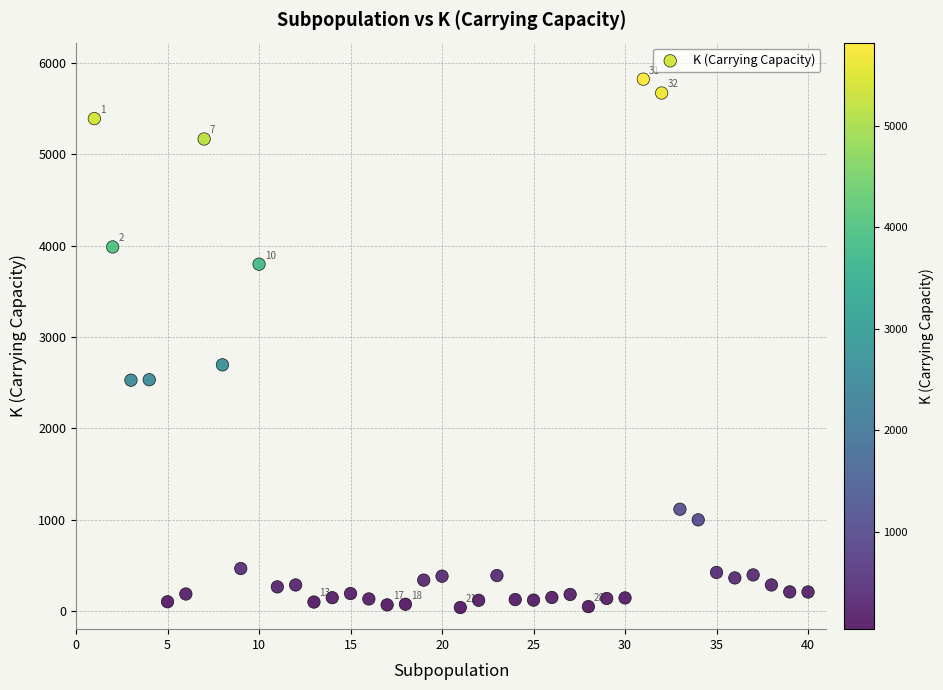

What Y value in the scatter plot is closest to 2929?

2694